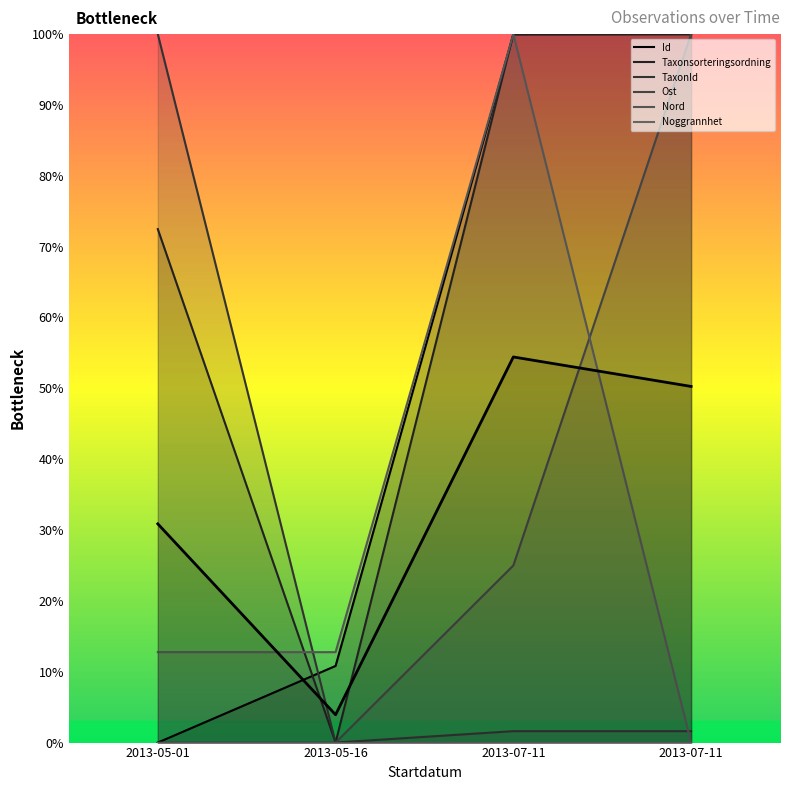

What is the difference between the Nord values at 2013-07-11 and 2013-05-01?

87.2